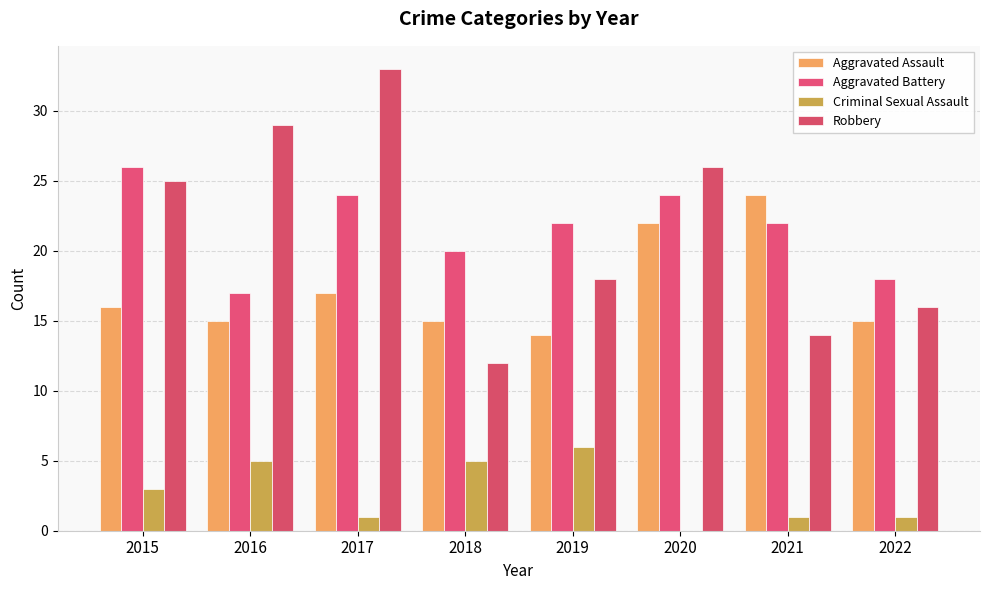

Where does the Criminal Sexual Assault series first go above 3?

2016